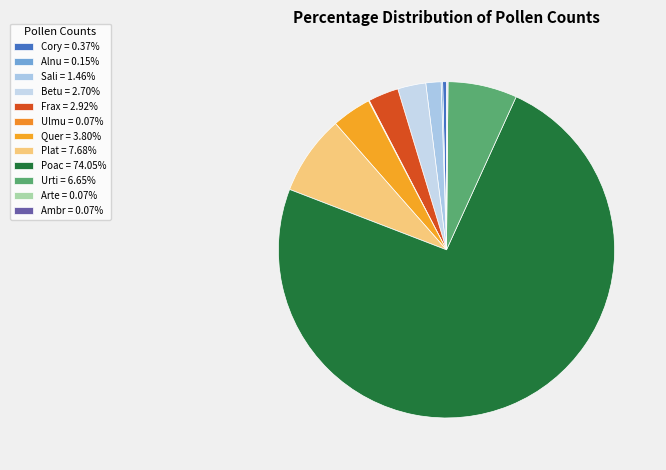

Count the number of slices in the pie.

12